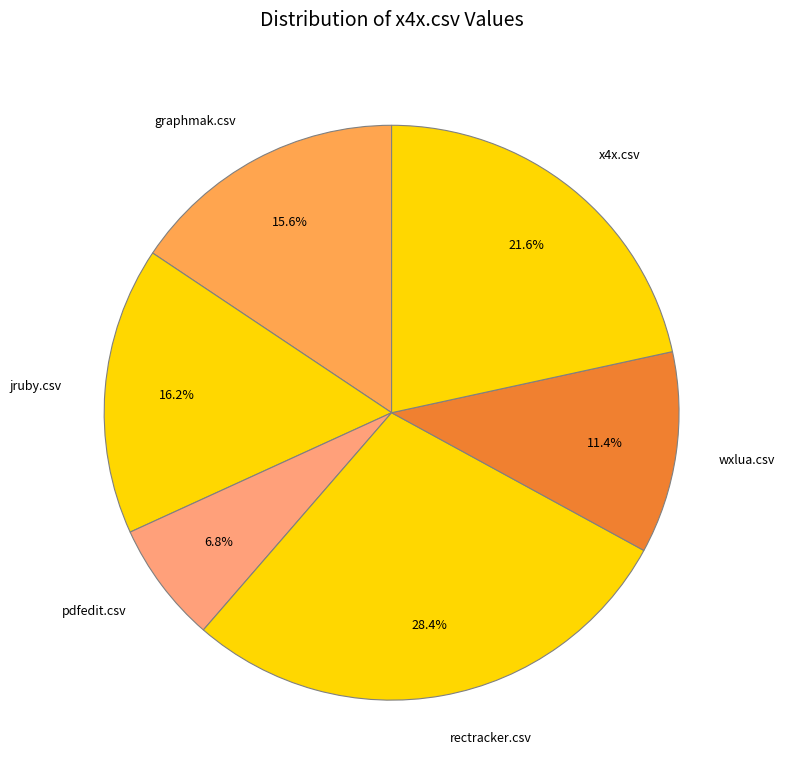

Combined, do rectracker.csv and wxlua.csv account for over 50%?

No